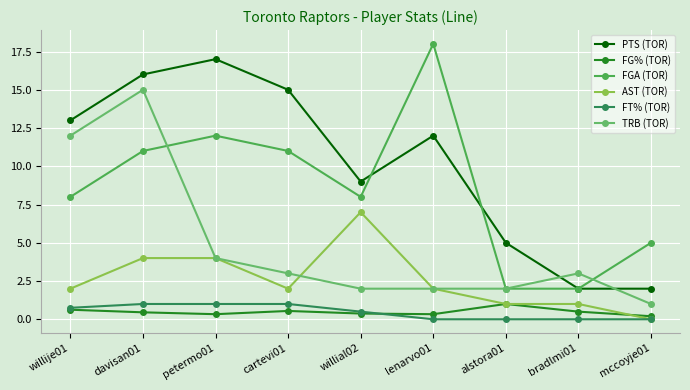

At mccoyje01, list the series in order from largest to smallest.

FGA (TOR), PTS (TOR), TRB (TOR), FG% (TOR), AST (TOR), FT% (TOR)